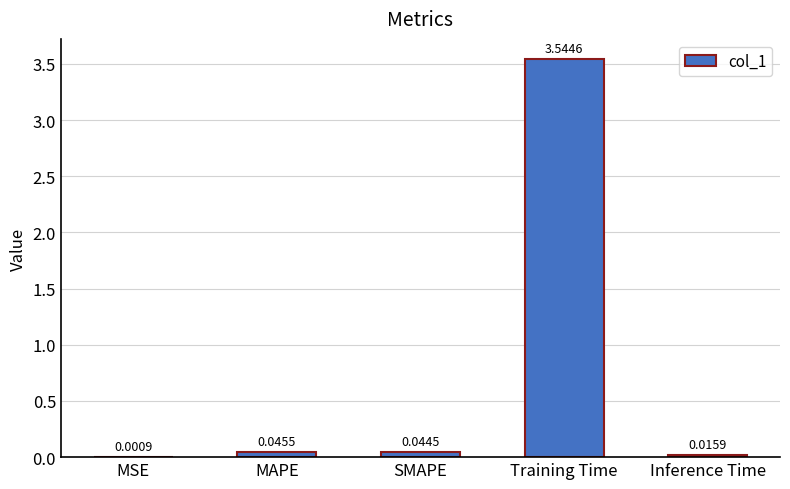

What is the sum of the values at SMAPE and Training Time?

3.6